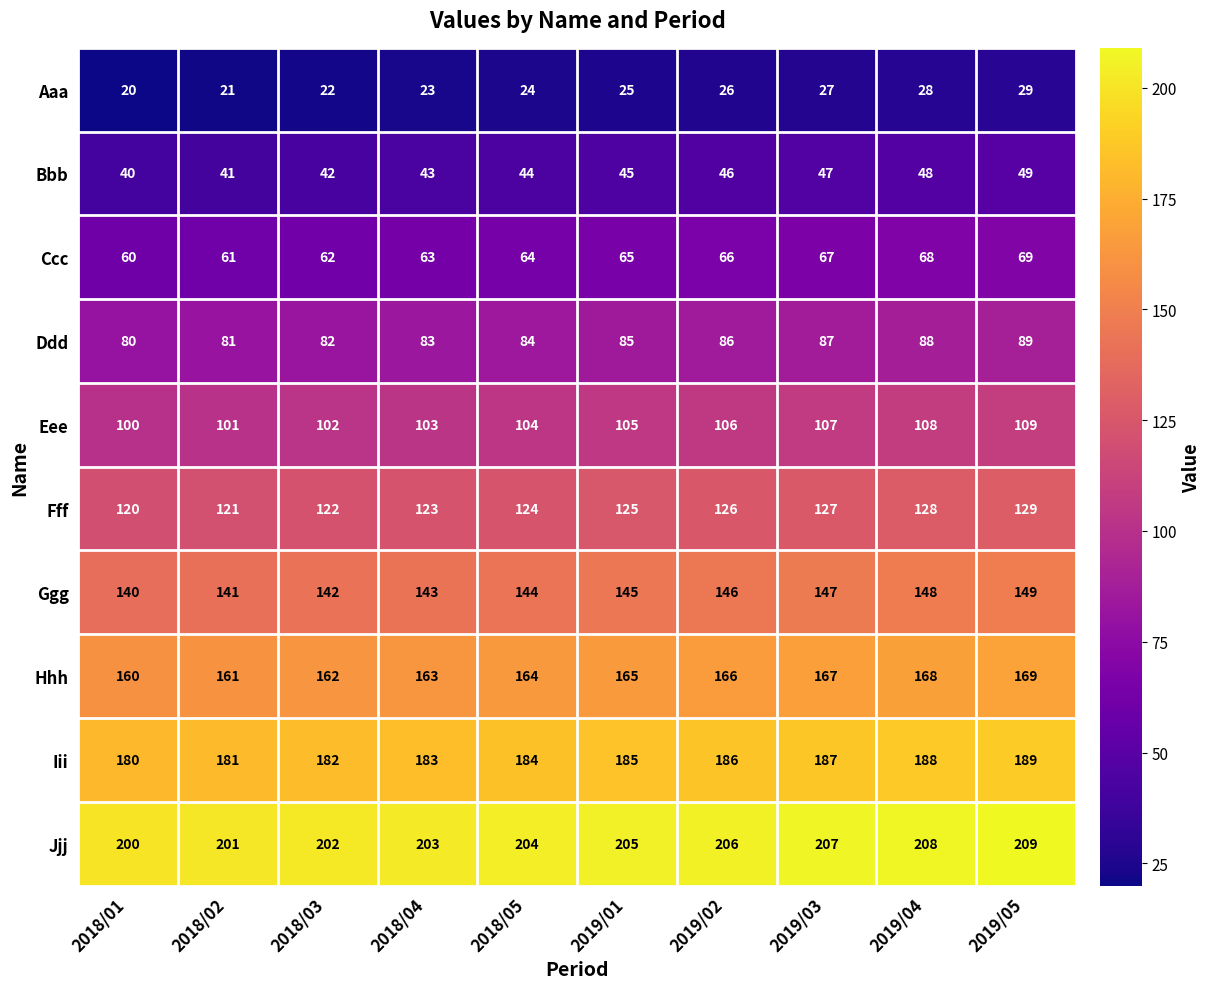

Which label corresponds to the largest value in the chart?

2019/05